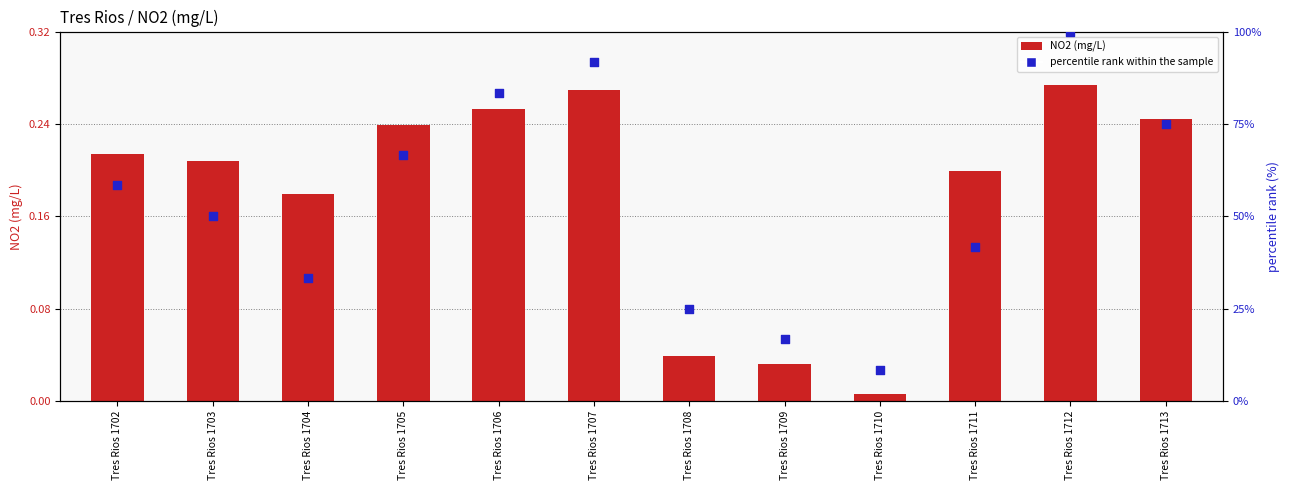

Which series has the largest Y range (max minus min)?

percentile rank within the sample